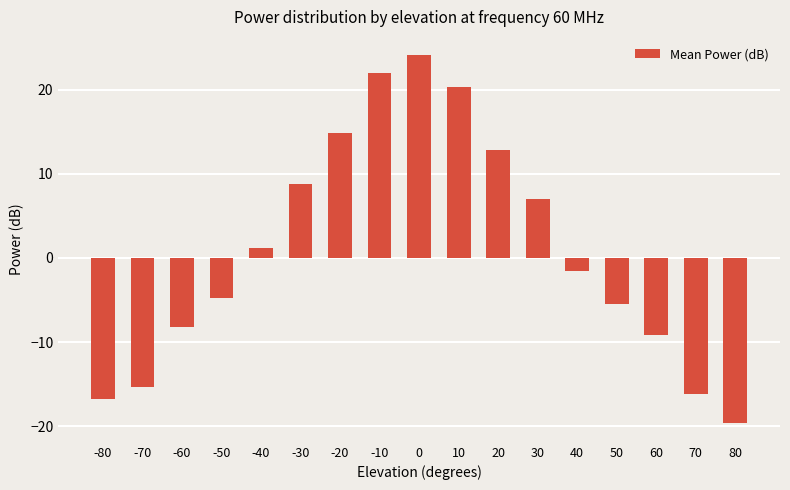

Which has a higher value, -30 or 20?

20